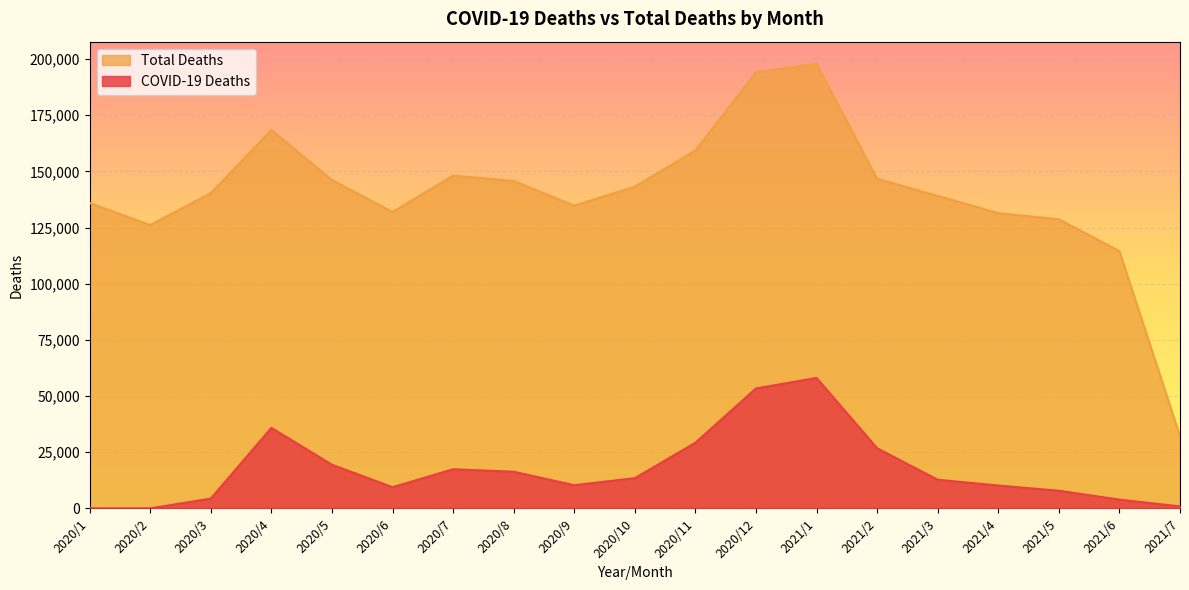

What is the maximum value for Total Deaths?

197860